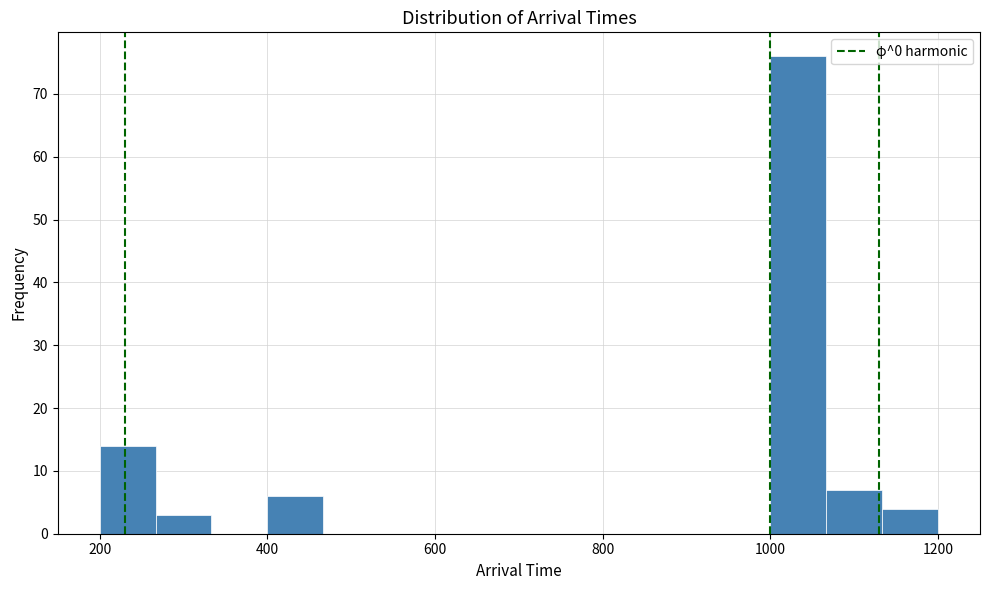

Read against the x-axis, roughly where is the centre of the tallest bar?

1040